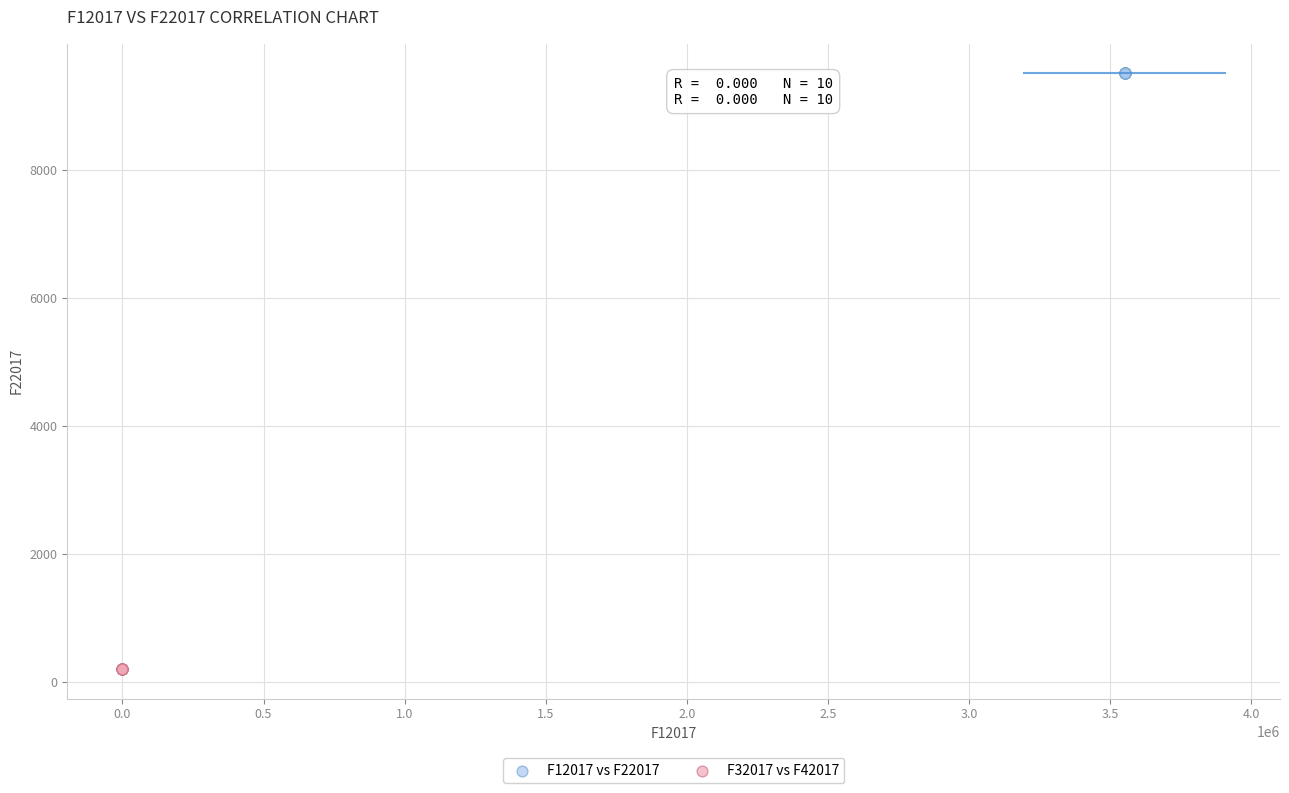

What are all the series names shown in the legend?

F12017 vs F22017, F32017 vs F42017